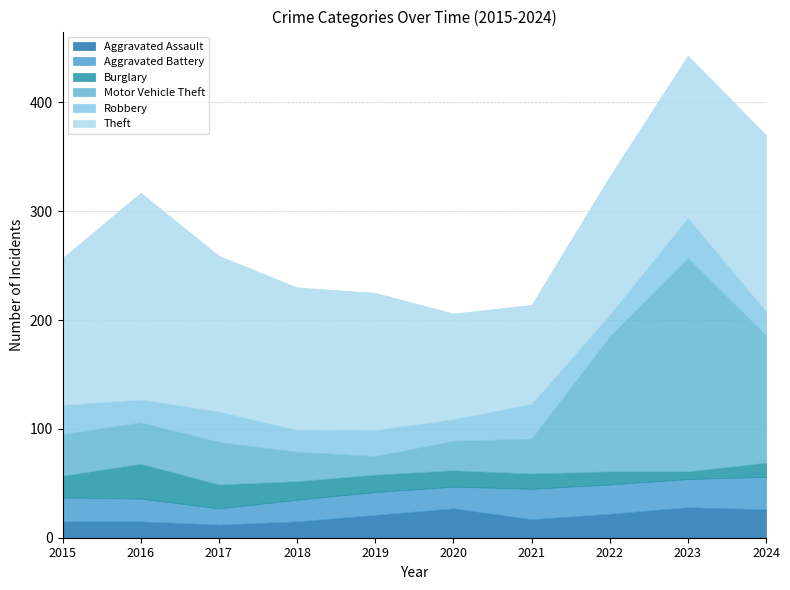

Where is the first local maximum for Burglary?

2016